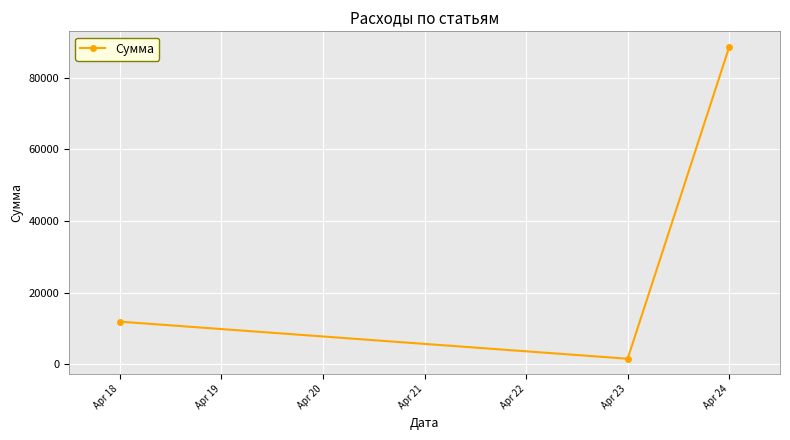

The value at Apr 18 is 11880.0. True or false?

True